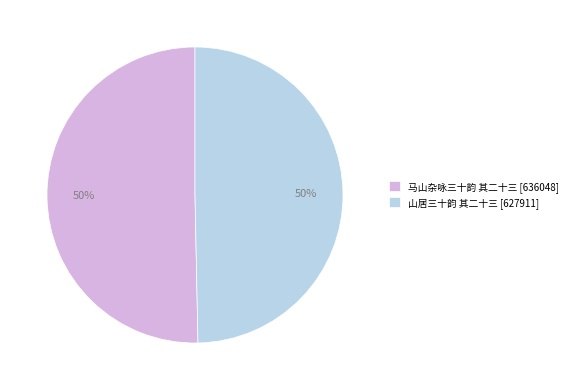

Approximately how many times larger is the value at 山居三十韵 其二十三 [627911] compared to 马山杂咏三十韵 其二十三 [636048]?

1.0